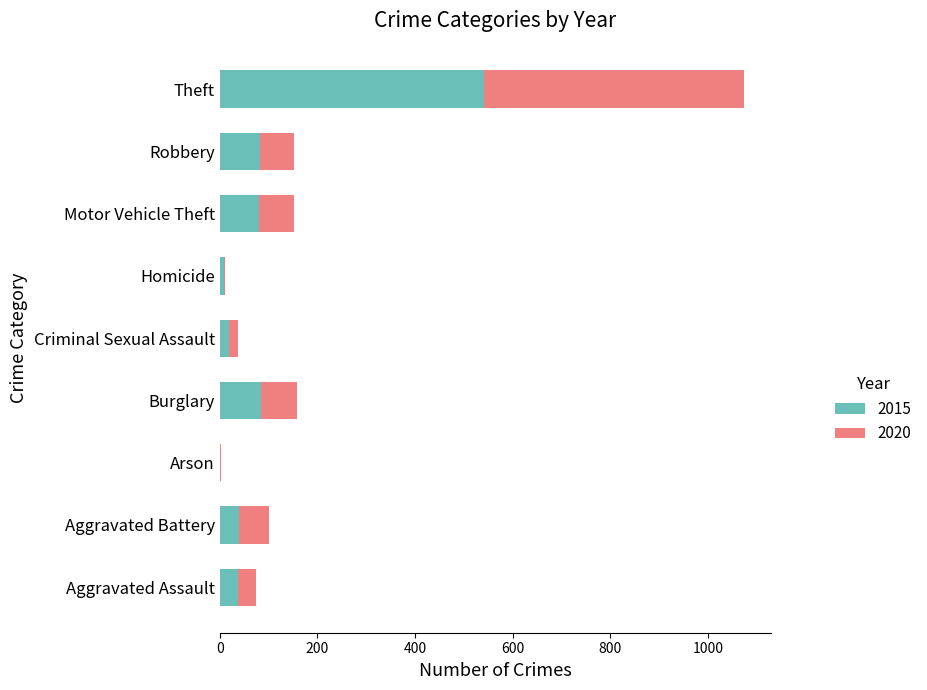

At which label does 2015 reach its peak?

Theft